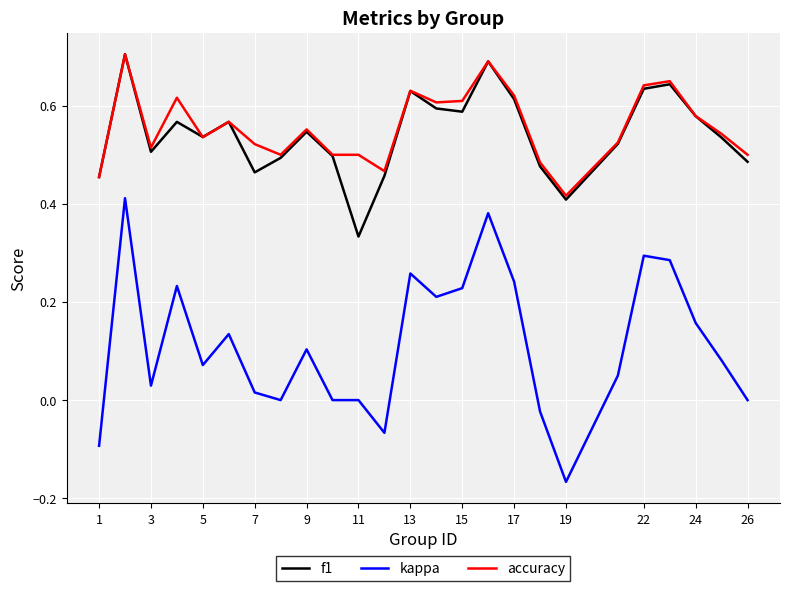

Which series has the widest spread of values?

kappa